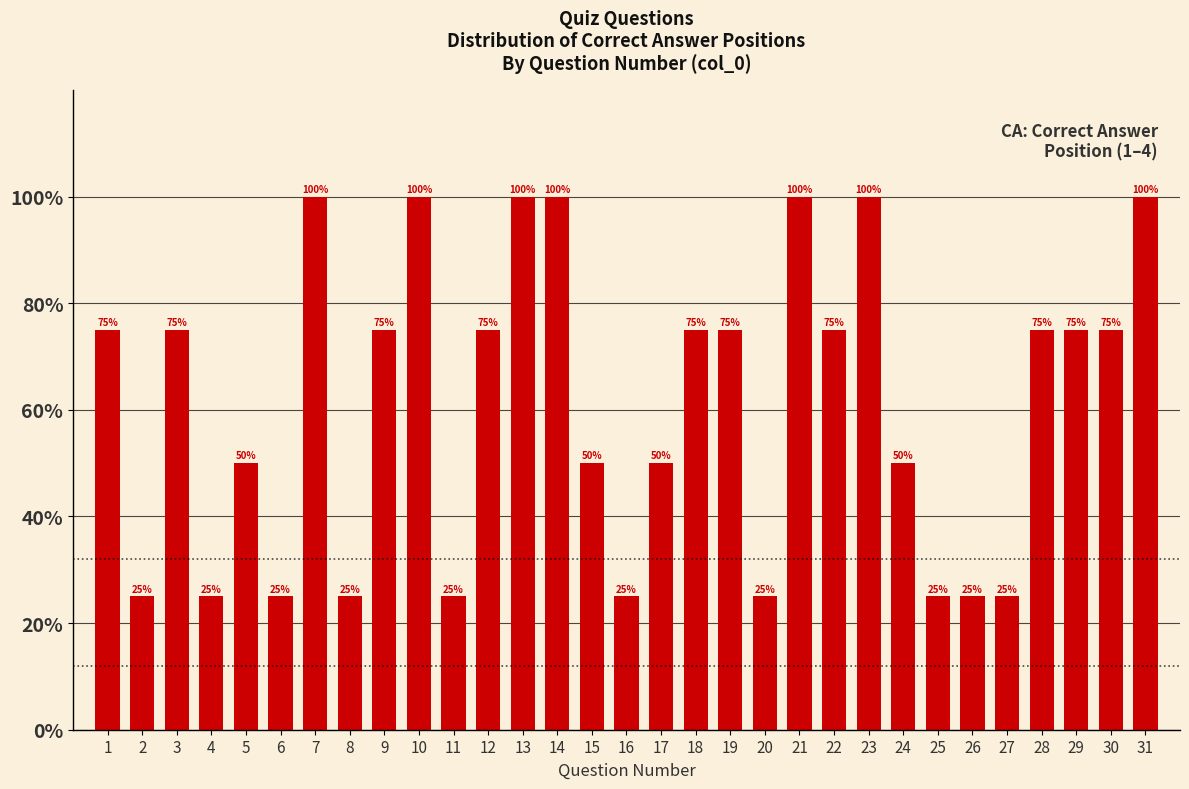

Reading right to left, extract all data points from this chart.

31=100	30=75	29=75	28=75	27=25	26=25	25=25	24=50	23=100	22=75	21=100	20=25	19=75	18=75	17=50	16=25	15=50	14=100	13=100	12=75	11=25	10=100	9=75	8=25	7=100	6=25	5=50	4=25	3=75	2=25	1=75